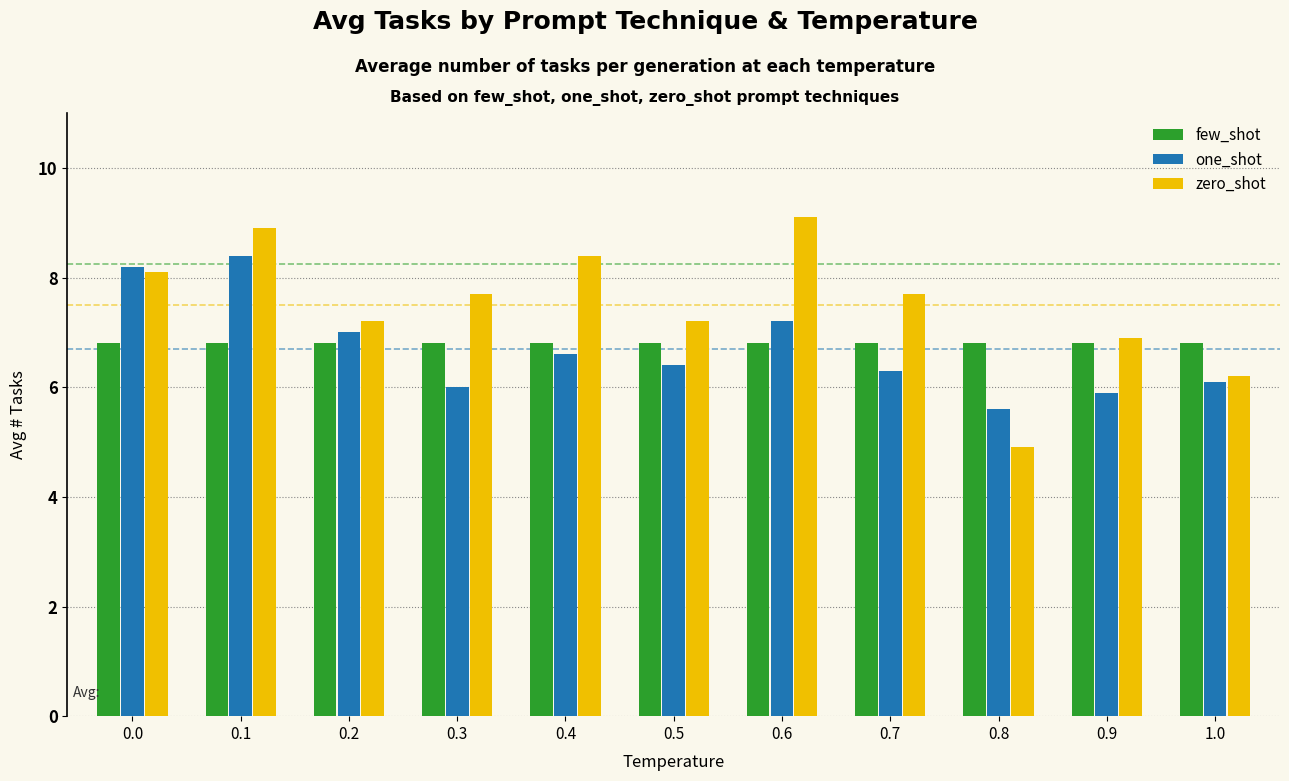

What is the value of the few_shot bar at the 9th from the left?

6.8